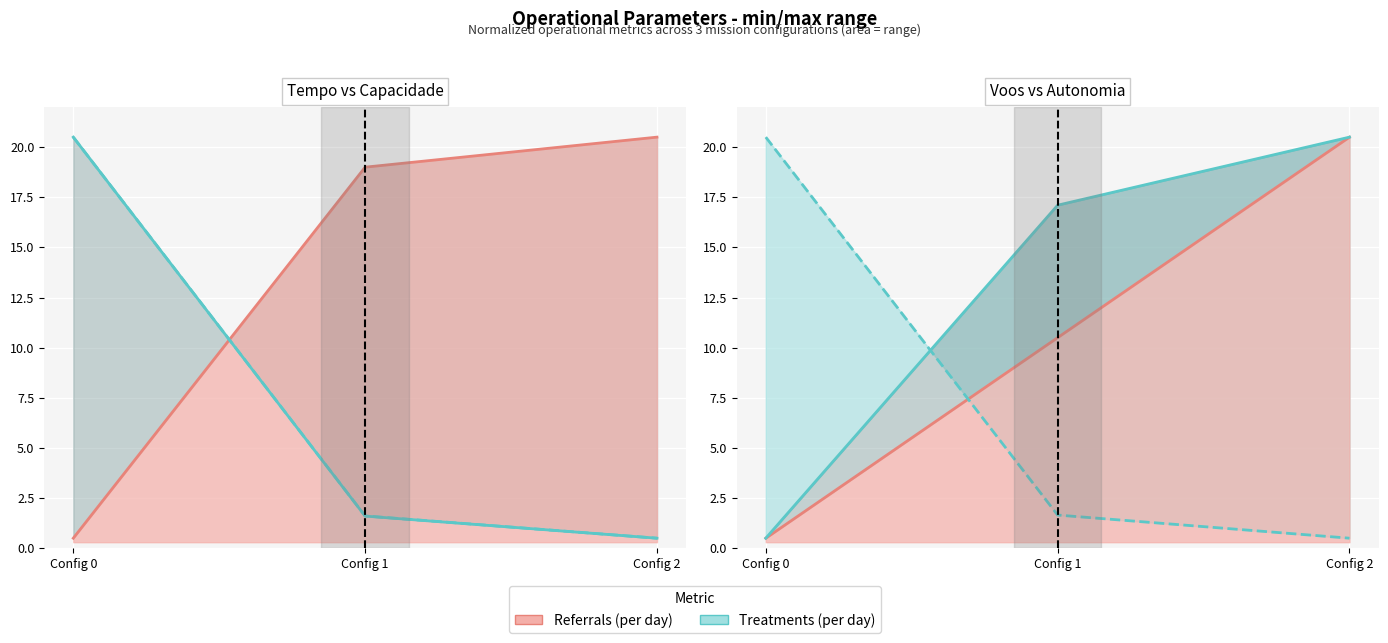

What is the difference between the Tempo de missao [h] values at Config 2 and Config 1?

1.1